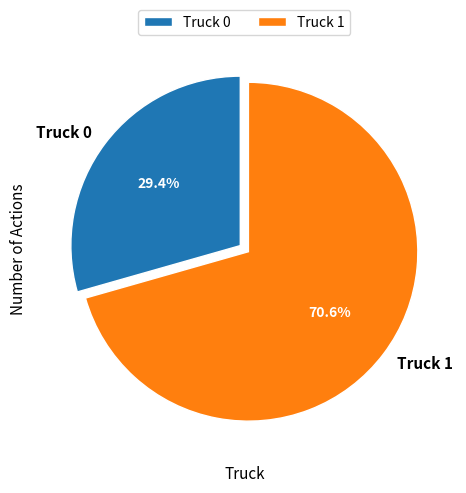

To the nearest percent, what portion does Truck 1 represent?

71%